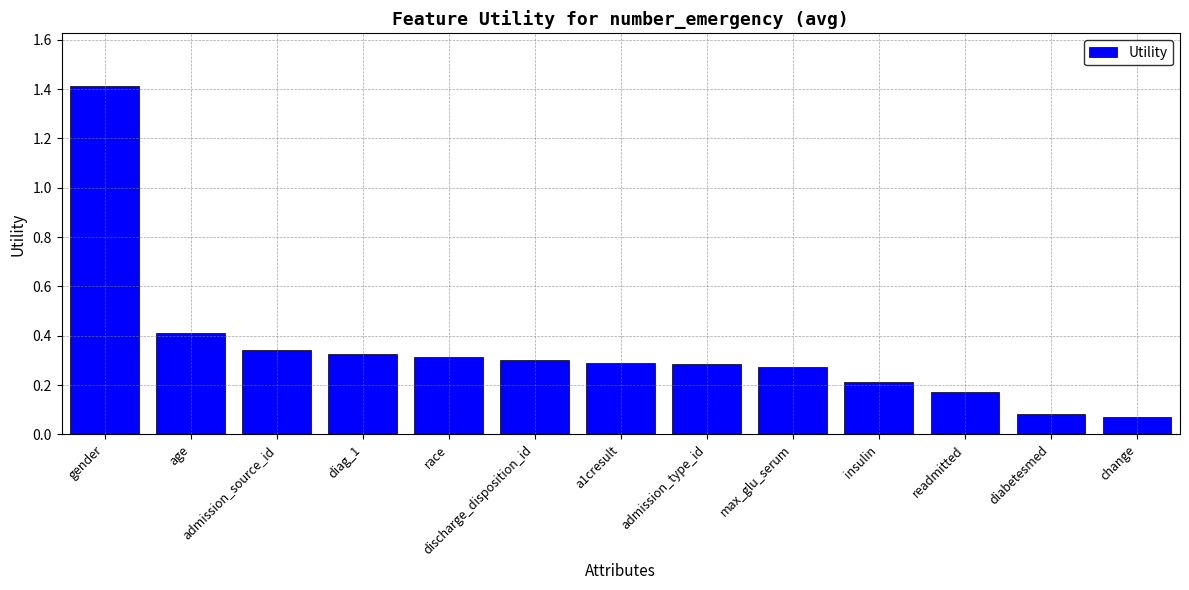

What is the change in value from age to diabetesmed?

-0.3